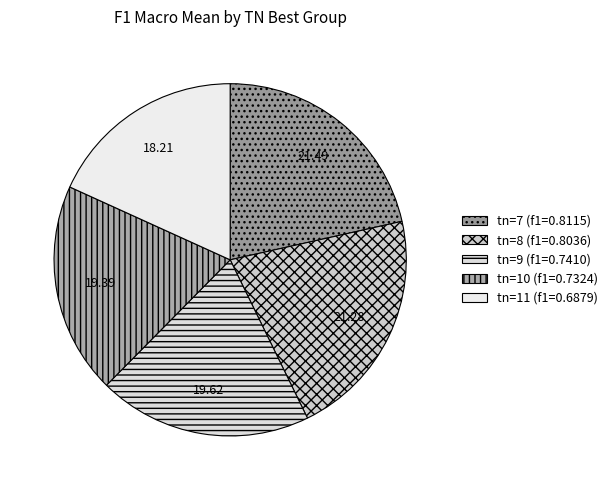

Do tn=8 and tn=10 together represent more than half of the pie?

No